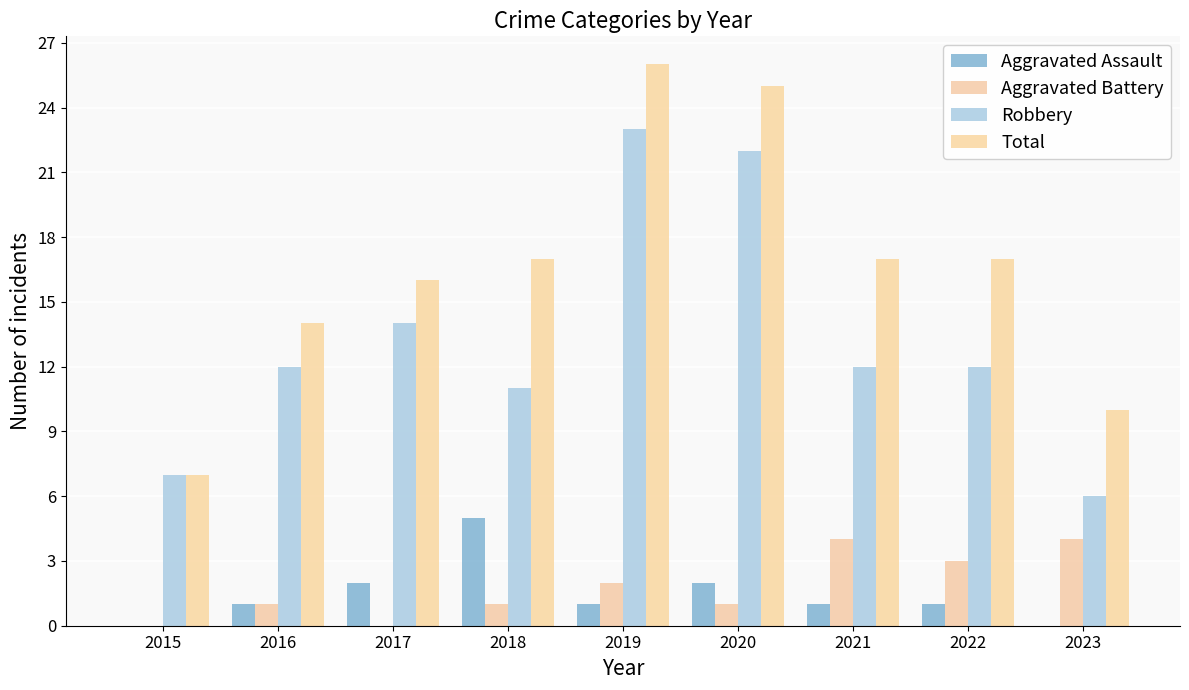

The value of Aggravated Battery at 2017 is 0. True or false?

True